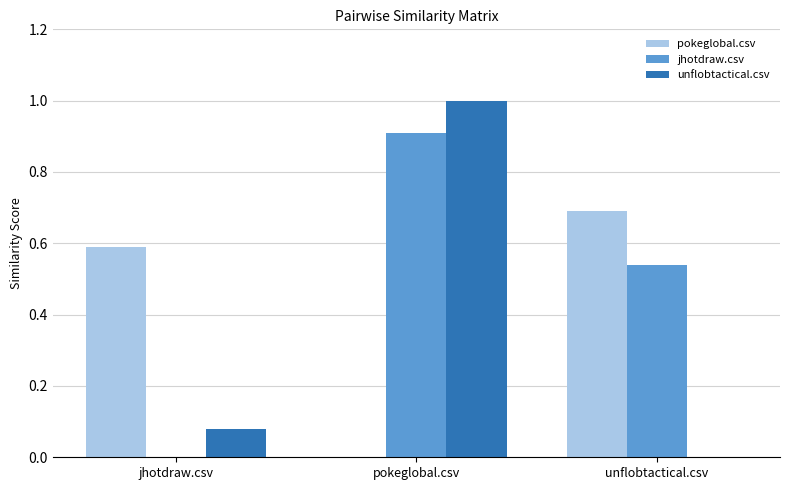

Is it true that pokeglobal.csv equals 0.3 at unflobtactical.csv?

False